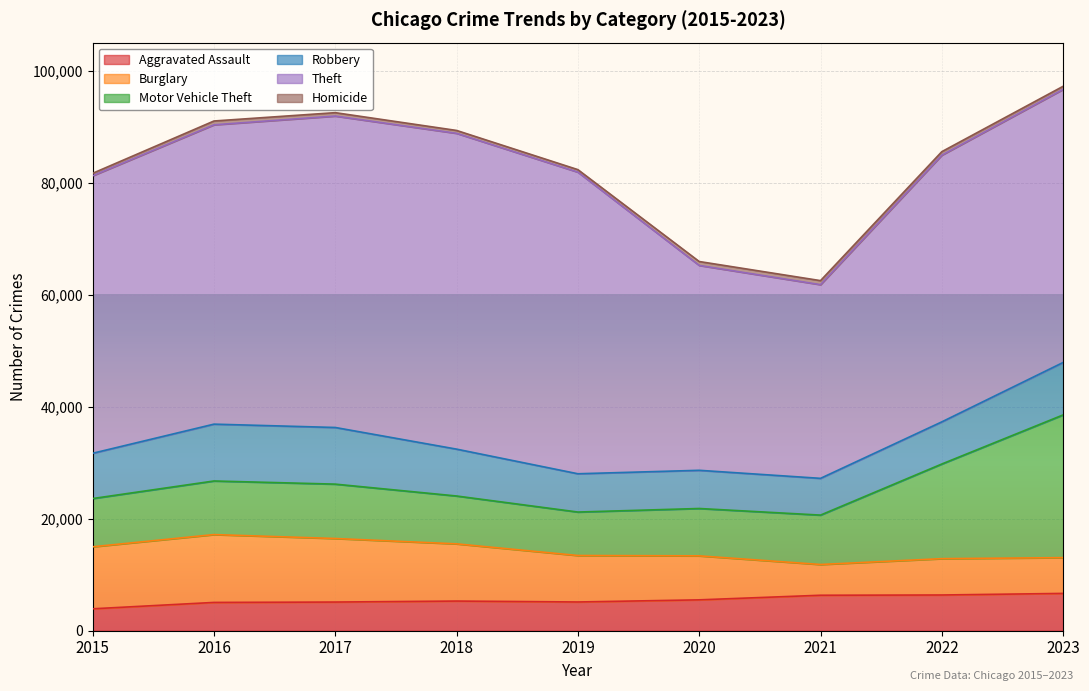

What is the difference between the maximum and minimum values in the Burglary series?

6622